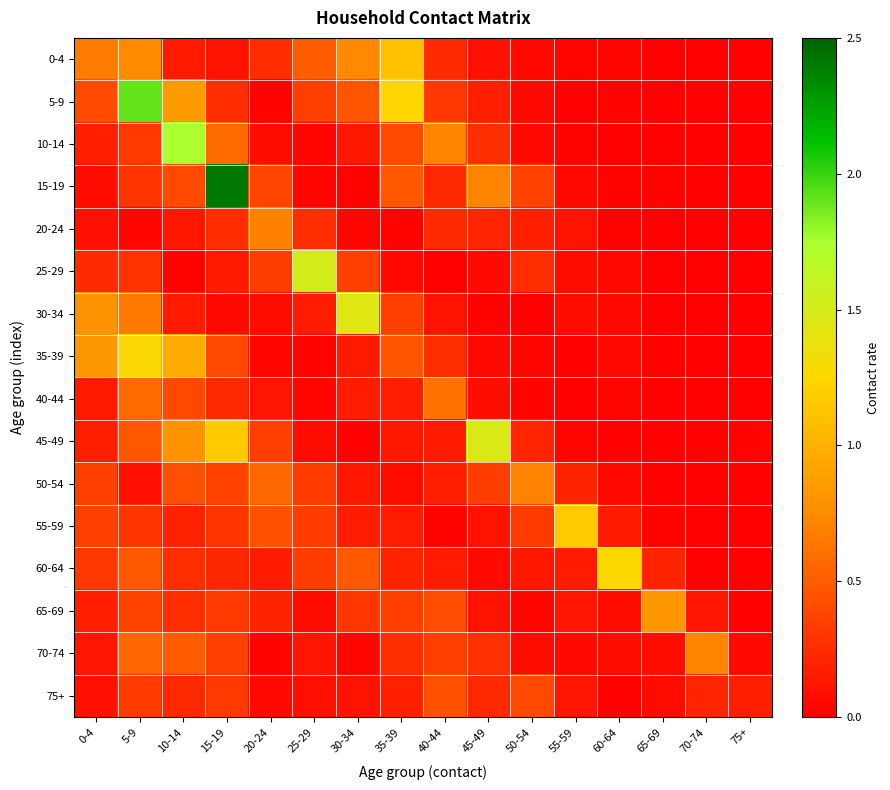

Reading right to left, what are all the values shown in this chart?

0-4: 75+=0.0	70-74=0.0	65-69=0.0	60-64=0.0	55-59=0.0	50-54=0.1	45-49=0.1	40-44=0.2	35-39=1.1	30-34=0.7	25-29=0.5	20-24=0.3	15-19=0.1	10-14=0.2	5-9=0.8	0-4=0.7
5-9: 75+=0.0	70-74=0.0	65-69=0.0	60-64=0.0	55-59=0.0	50-54=0.1	45-49=0.2	40-44=0.3	35-39=1.2	30-34=0.5	25-29=0.3	20-24=0.0	15-19=0.3	10-14=0.9	5-9=1.9	0-4=0.4
10-14: 75+=0.0	70-74=0.0	65-69=0.0	60-64=0.0	55-59=0.0	50-54=0.1	45-49=0.3	40-44=0.7	35-39=0.4	30-34=0.1	25-29=0.0	20-24=0.1	15-19=0.6	10-14=1.7	5-9=0.3	0-4=0.2
15-19: 75+=0.0	70-74=0.0	65-69=0.0	60-64=0.0	55-59=0.1	50-54=0.4	45-49=0.7	40-44=0.2	35-39=0.5	30-34=0.0	25-29=0.0	20-24=0.4	15-19=2.4	10-14=0.4	5-9=0.3	0-4=0.1
20-24: 75+=0.0	70-74=0.0	65-69=0.0	60-64=0.0	55-59=0.1	50-54=0.2	45-49=0.2	40-44=0.2	35-39=0.0	30-34=0.0	25-29=0.2	20-24=0.7	15-19=0.2	10-14=0.1	5-9=0.0	0-4=0.1
25-29: 75+=0.0	70-74=0.0	65-69=0.0	60-64=0.1	55-59=0.1	50-54=0.3	45-49=0.1	40-44=0.0	35-39=0.1	30-34=0.4	25-29=1.5	20-24=0.3	15-19=0.1	10-14=0.0	5-9=0.3	0-4=0.2
30-34: 75+=0.0	70-74=0.0	65-69=0.0	60-64=0.1	55-59=0.1	50-54=0.0	45-49=0.0	40-44=0.1	35-39=0.4	30-34=1.5	25-29=0.2	20-24=0.1	15-19=0.1	10-14=0.2	5-9=0.7	0-4=0.8
35-39: 75+=0.0	70-74=0.0	65-69=0.0	60-64=0.1	55-59=0.0	50-54=0.0	45-49=0.1	40-44=0.3	35-39=0.5	30-34=0.1	25-29=0.0	20-24=0.0	15-19=0.4	10-14=1.0	5-9=1.3	0-4=0.8
40-44: 75+=0.0	70-74=0.0	65-69=0.0	60-64=0.0	55-59=0.0	50-54=0.0	45-49=0.1	40-44=0.6	35-39=0.2	30-34=0.2	25-29=0.0	20-24=0.1	15-19=0.2	10-14=0.4	5-9=0.6	0-4=0.1
45-49: 75+=0.0	70-74=0.0	65-69=0.0	60-64=0.0	55-59=0.0	50-54=0.2	45-49=1.5	40-44=0.2	35-39=0.1	30-34=0.0	25-29=0.1	20-24=0.4	15-19=1.2	10-14=0.8	5-9=0.5	0-4=0.2
50-54: 75+=0.0	70-74=0.0	65-69=0.0	60-64=0.1	55-59=0.2	50-54=0.7	45-49=0.3	40-44=0.2	35-39=0.1	30-34=0.1	25-29=0.3	20-24=0.6	15-19=0.4	10-14=0.4	5-9=0.1	0-4=0.4
55-59: 75+=0.0	70-74=0.0	65-69=0.0	60-64=0.2	55-59=1.2	50-54=0.3	45-49=0.1	40-44=0.0	35-39=0.2	30-34=0.2	25-29=0.3	20-24=0.4	15-19=0.3	10-14=0.2	5-9=0.3	0-4=0.4
60-64: 75+=0.0	70-74=0.0	65-69=0.2	60-64=1.3	55-59=0.2	50-54=0.1	45-49=0.1	40-44=0.2	35-39=0.2	30-34=0.5	25-29=0.3	20-24=0.2	15-19=0.2	10-14=0.3	5-9=0.5	0-4=0.3
65-69: 75+=0.0	70-74=0.1	65-69=0.8	60-64=0.1	55-59=0.1	50-54=0.0	45-49=0.1	40-44=0.4	35-39=0.3	30-34=0.3	25-29=0.1	20-24=0.2	15-19=0.3	10-14=0.3	5-9=0.4	0-4=0.2
70-74: 75+=0.1	70-74=0.7	65-69=0.1	60-64=0.1	55-59=0.1	50-54=0.1	45-49=0.3	40-44=0.4	35-39=0.3	30-34=0.0	25-29=0.1	20-24=0.0	15-19=0.4	10-14=0.5	5-9=0.6	0-4=0.1
75+: 75+=0.2	70-74=0.2	65-69=0.1	60-64=0.0	55-59=0.1	50-54=0.4	45-49=0.2	40-44=0.4	35-39=0.2	30-34=0.1	25-29=0.1	20-24=0.1	15-19=0.3	10-14=0.2	5-9=0.3	0-4=0.1